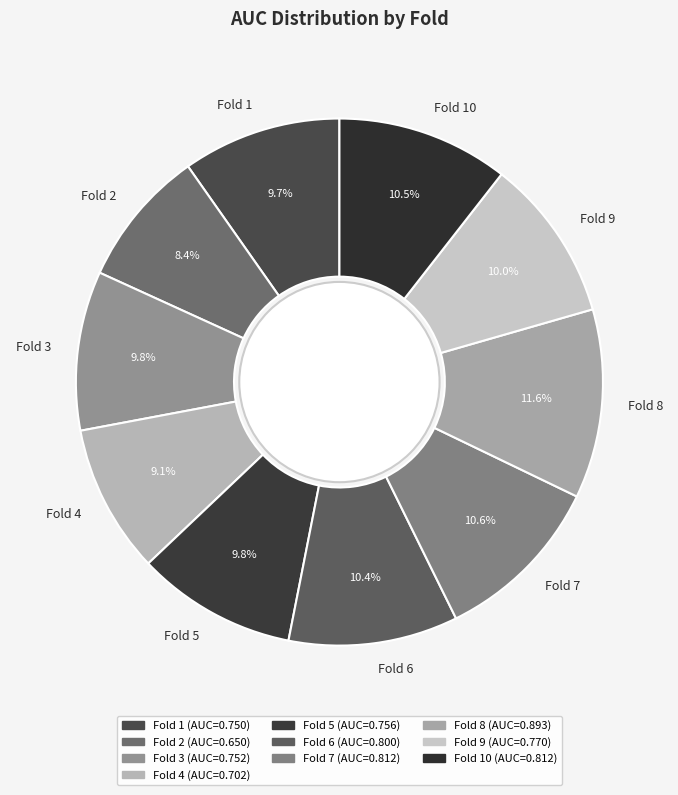

Which category has the biggest portion of the pie?

Fold 8